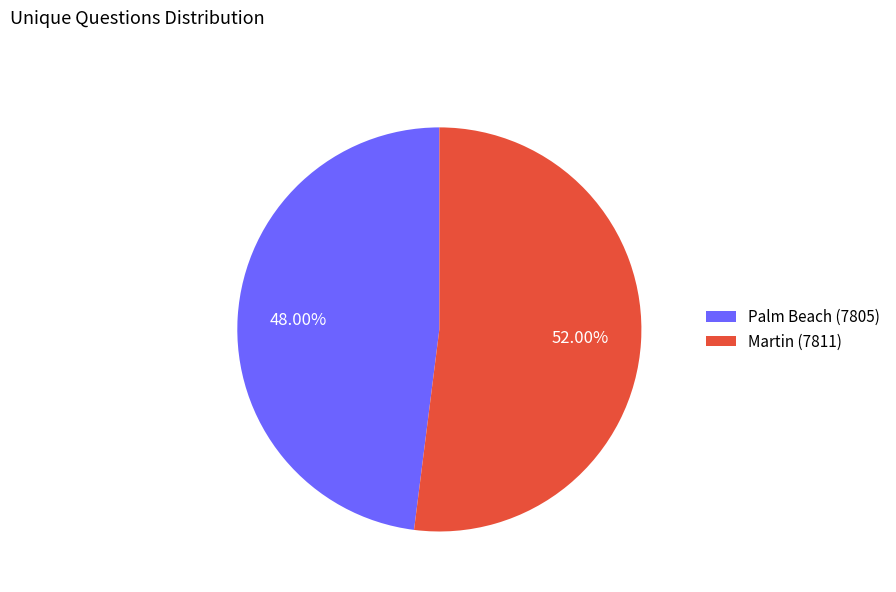

Which category has the smallest portion of the pie?

Palm Beach (7805)